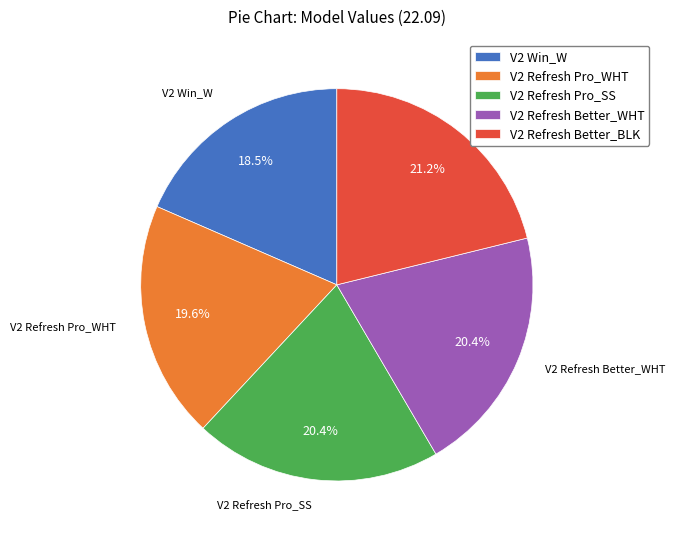

To the nearest percent, what is the combined percentage of V2 Refresh Better_WHT and V2 Refresh Pro_WHT?

40%